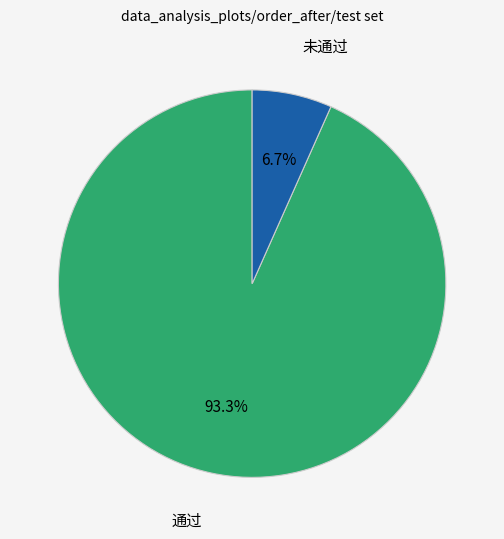

Which slice is the largest?

通过